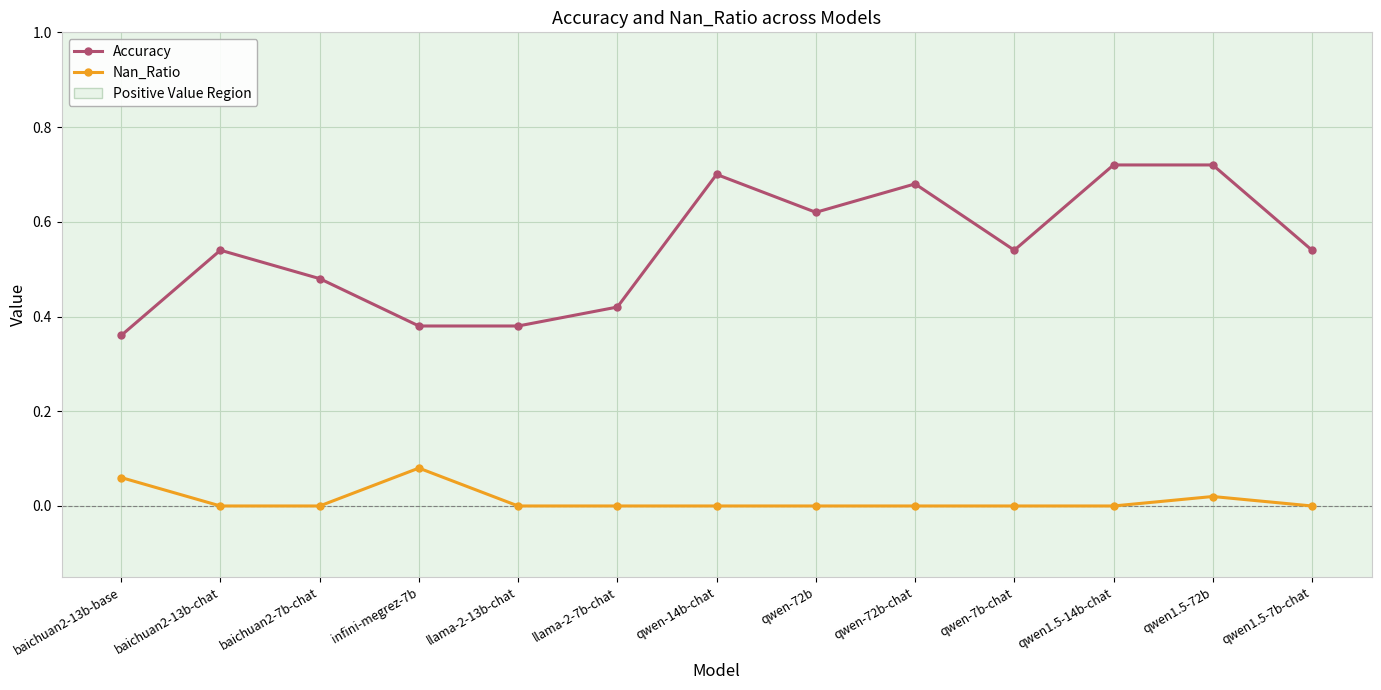

Reading right to left, what are all the values shown in this chart?

Accuracy: 0.5	0.7	0.7	0.5	0.7	0.6	0.7	0.4	0.4	0.4	0.5	0.5	0.4
Nan_Ratio: 0.0	0.0	0.0	0.0	0.0	0.0	0.0	0.0	0.0	0.1	0.0	0.0	0.1